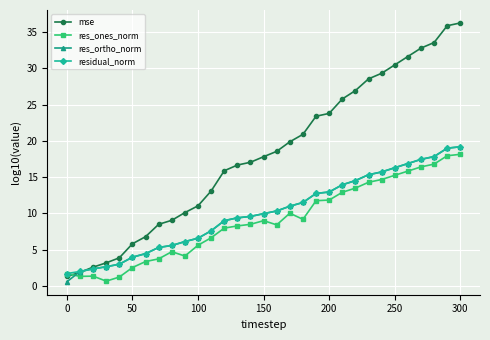

At how many categories does at least one series exceed 23?

12